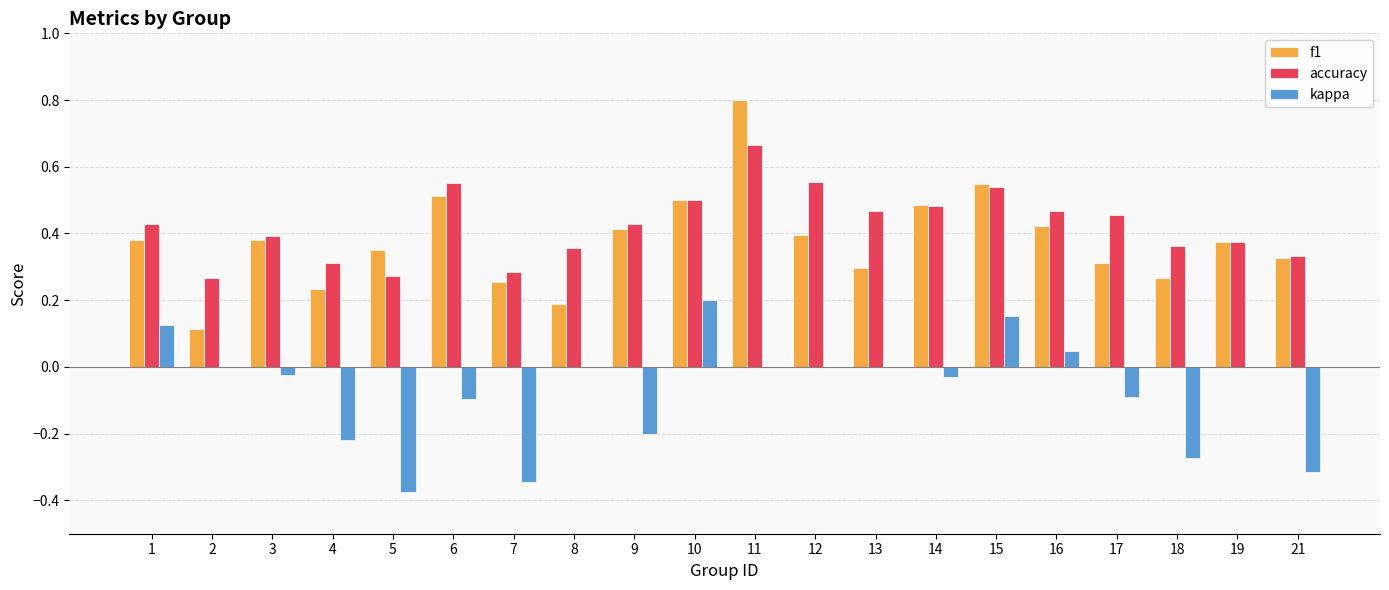

At which category is the sum across all series the highest?

11